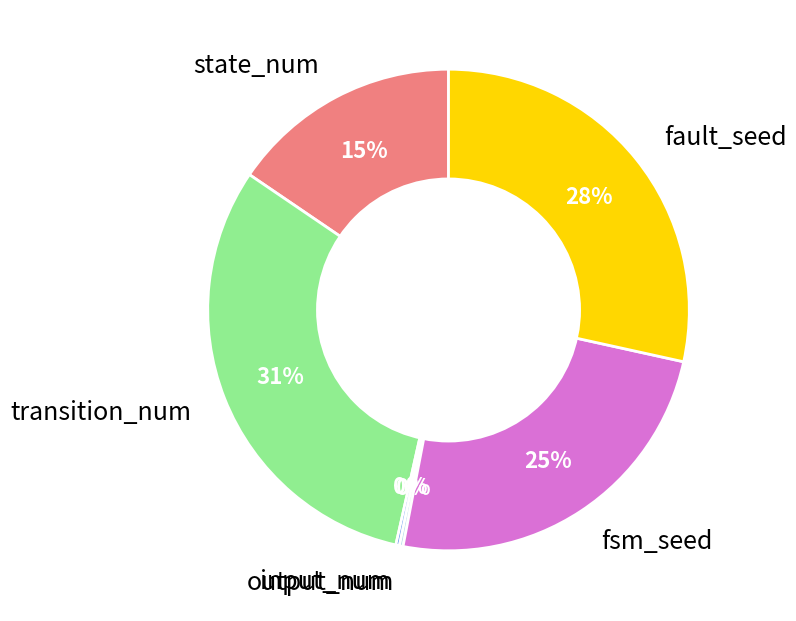

Which category has the biggest portion of the pie?

transition_num